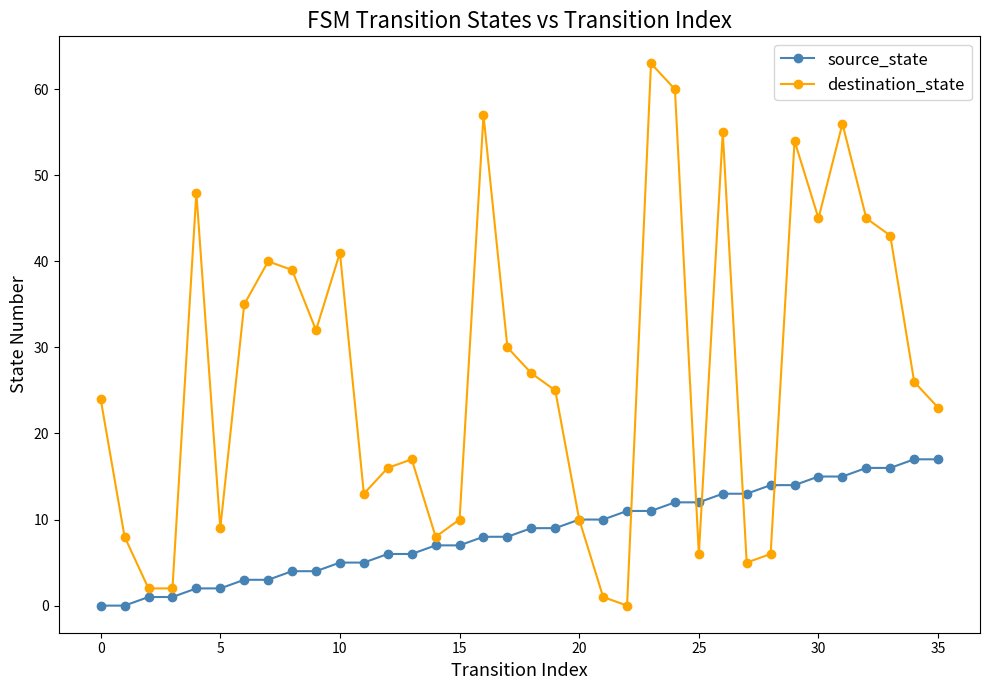

True or false: destination_state has more than 2 points higher than both neighbors.

True